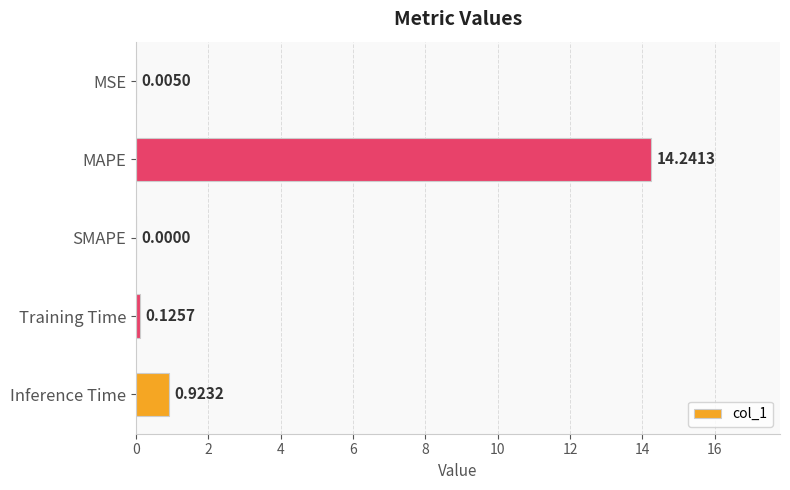

What is the change in value from Training Time to Inference Time?

+0.8